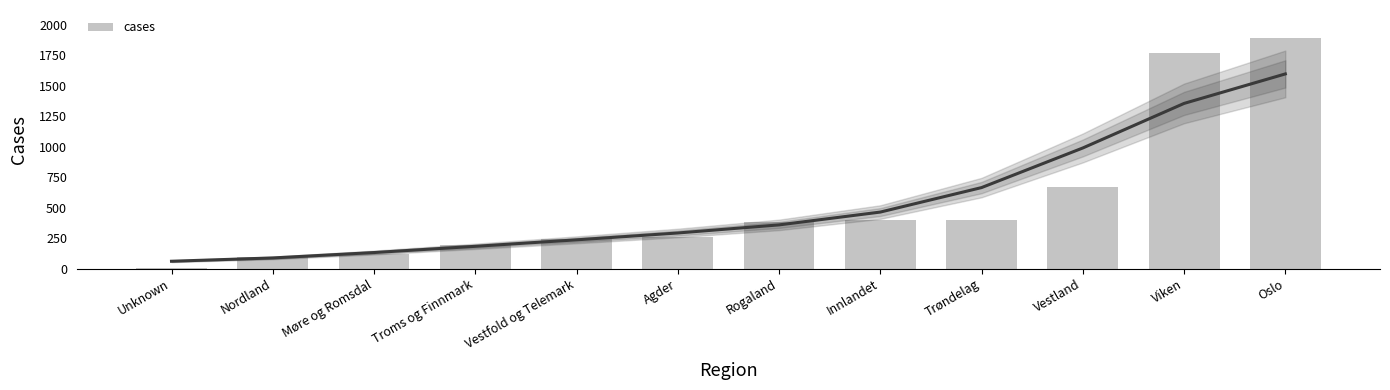

What is the value of the 2nd bar from the left?

91